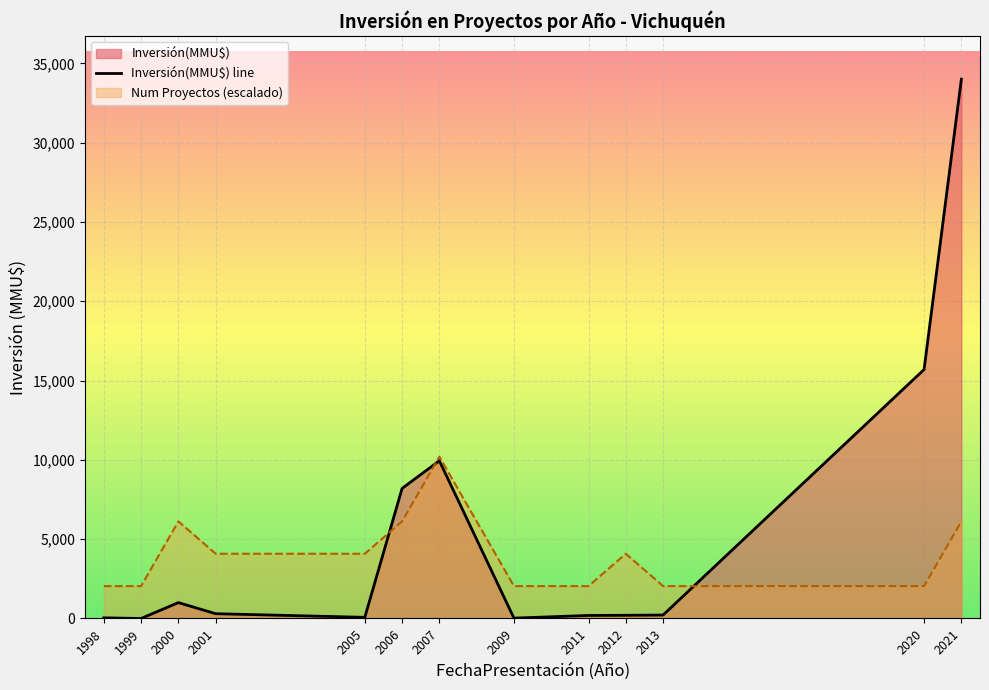

Reading right to left, what are all the values shown in this chart?

34000	15695	216	200	190	22	9942	8200	72	300	1000	0	40